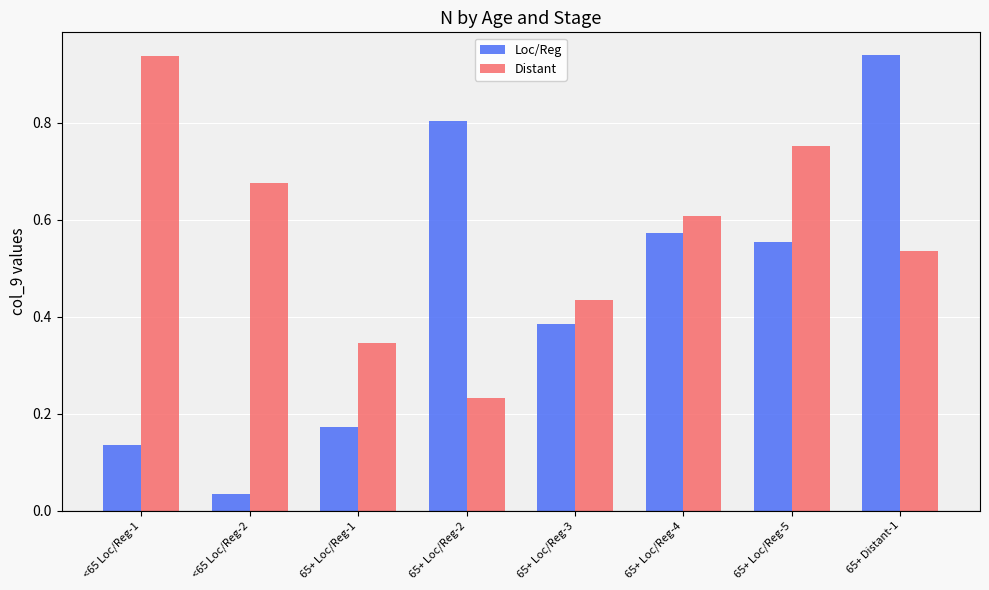

Is it true that Distant equals 1.3 at <65 Loc/Reg-1?

False